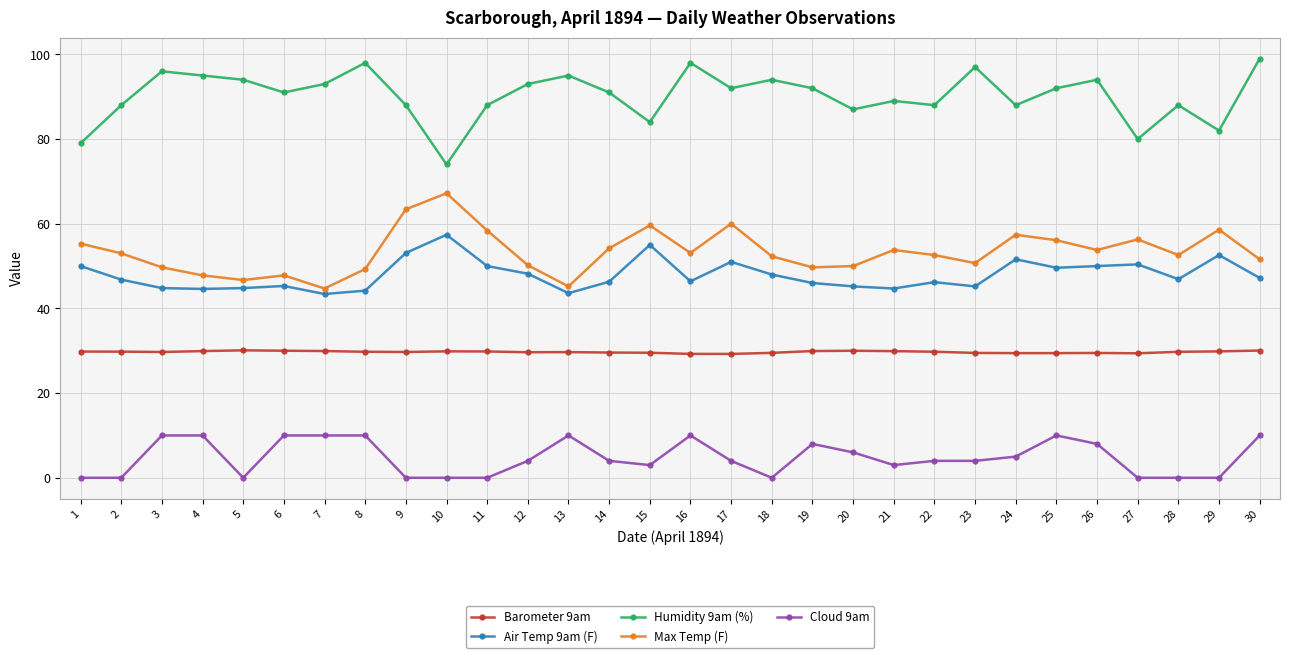

At how many categories does at least one series exceed 67?

30